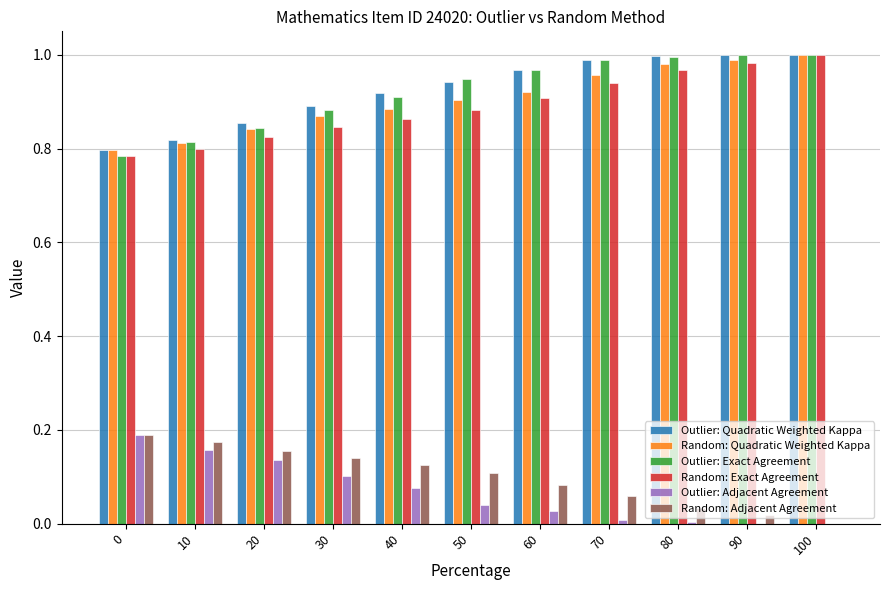

Are the bars horizontal?

No